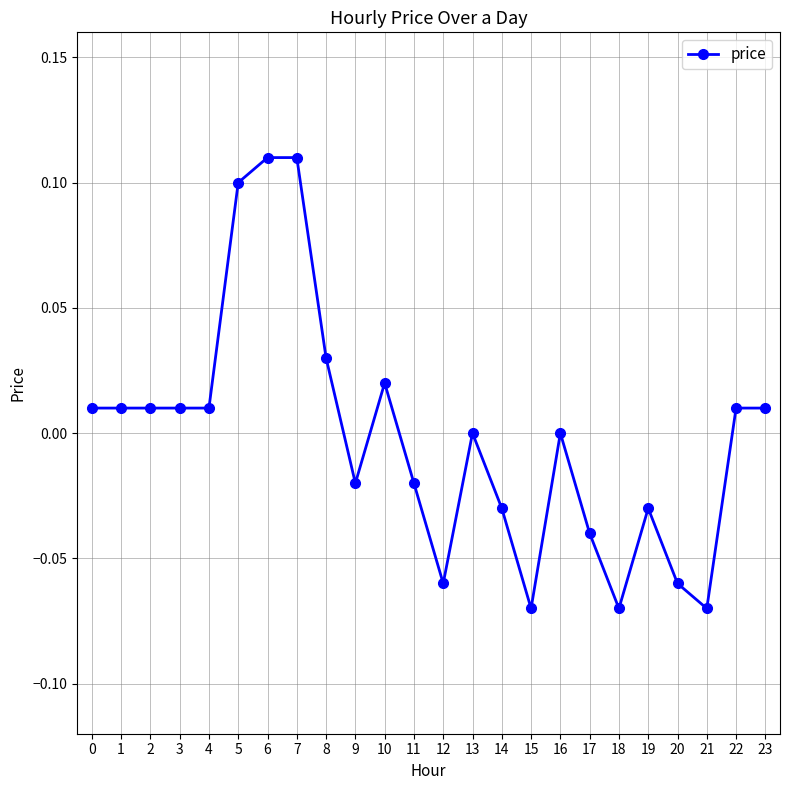

The chart shows a value of 0.1 at 6. True or false?

True